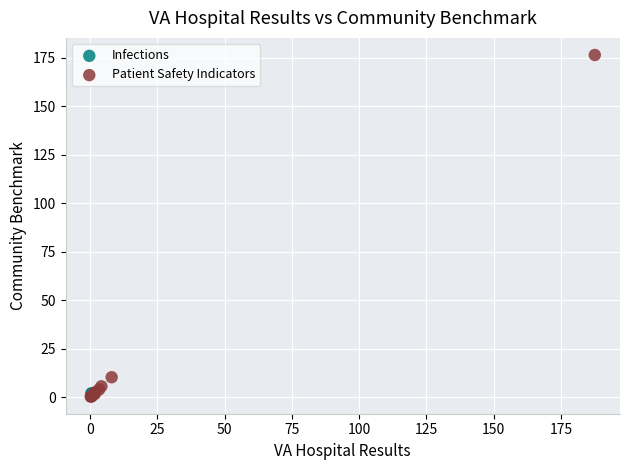

What are all the series names shown in the legend?

Infections, Patient Safety Indicators